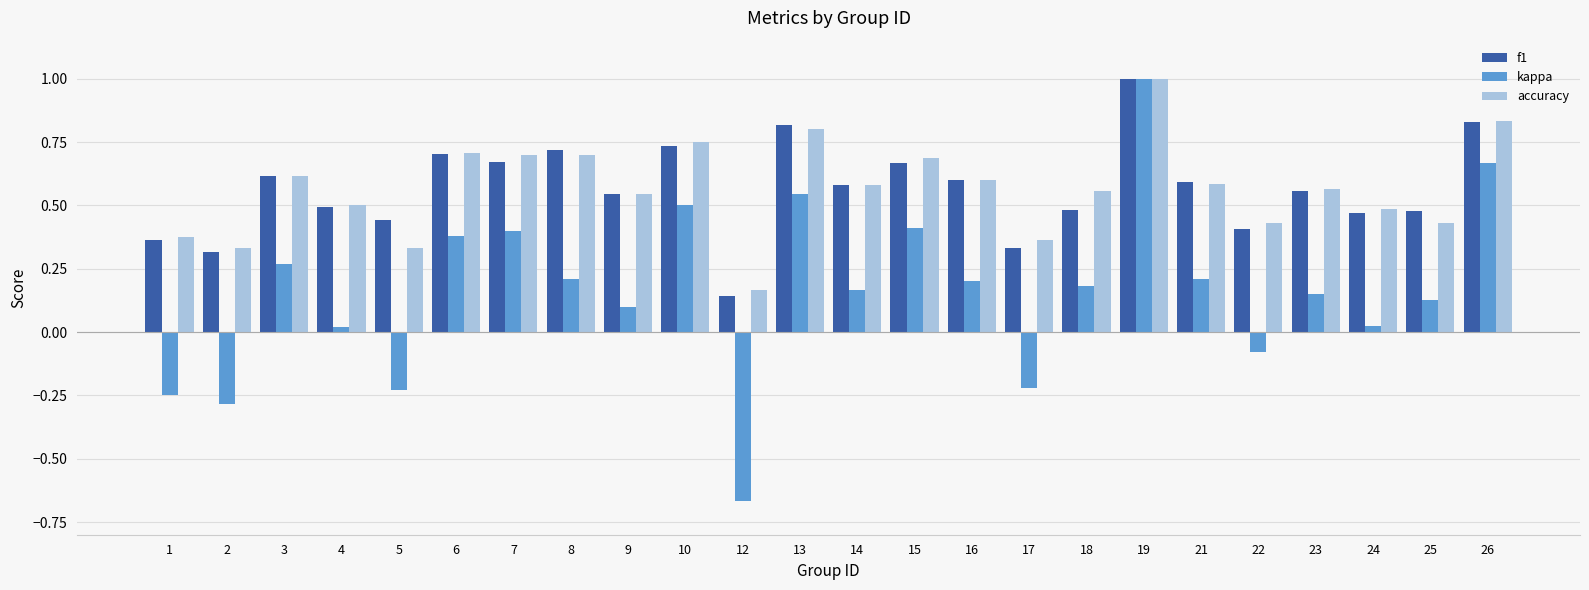

The value of accuracy at 23 is 0.4. True or false?

False